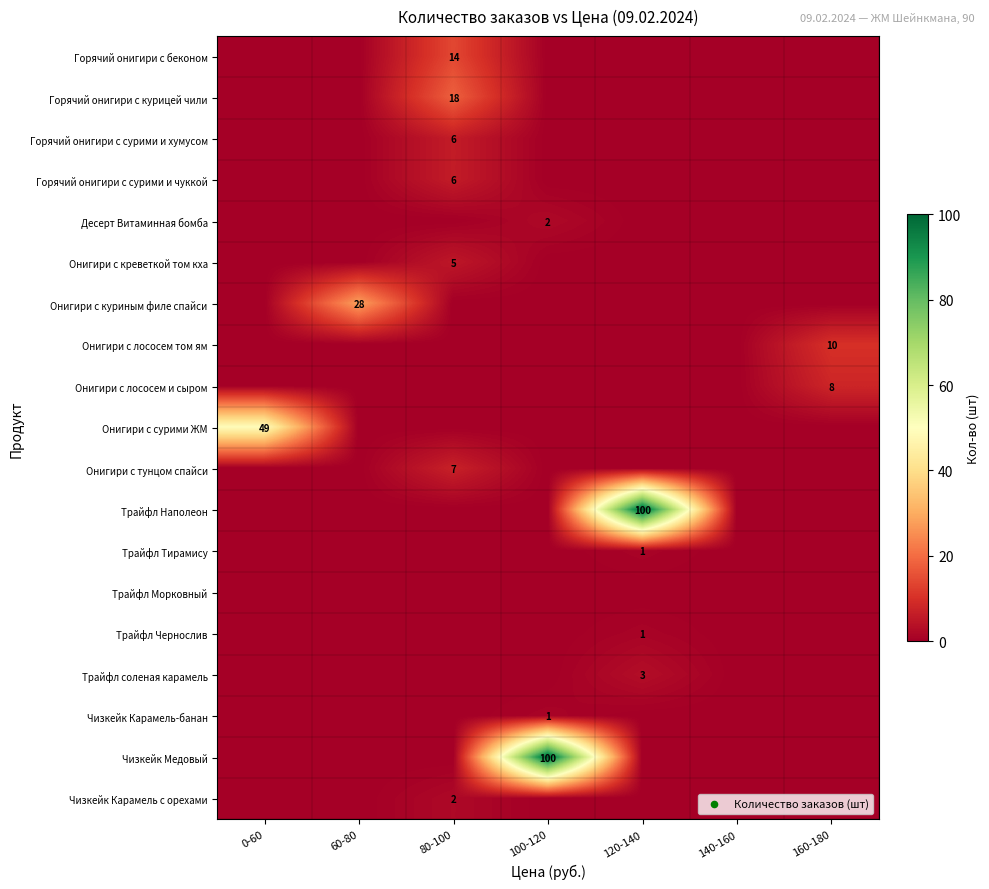

The value of Горячий онигири с сурими и хумусом at 80-100 is 6. True or false?

True